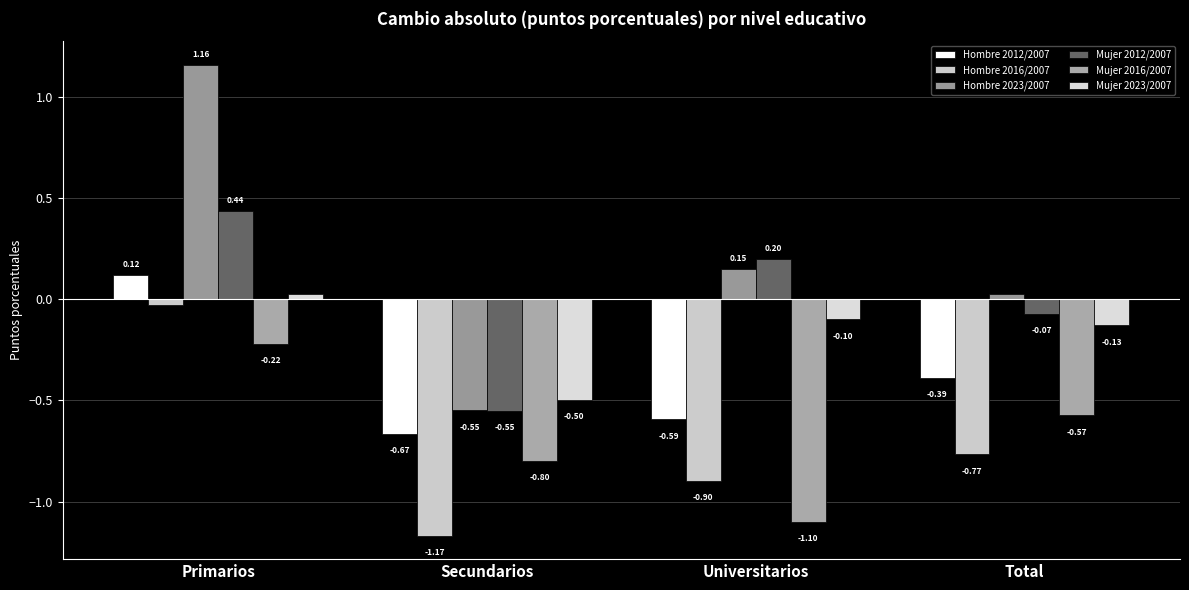

At which label is Hombre 2016/2007 closest to 0?

Primarios